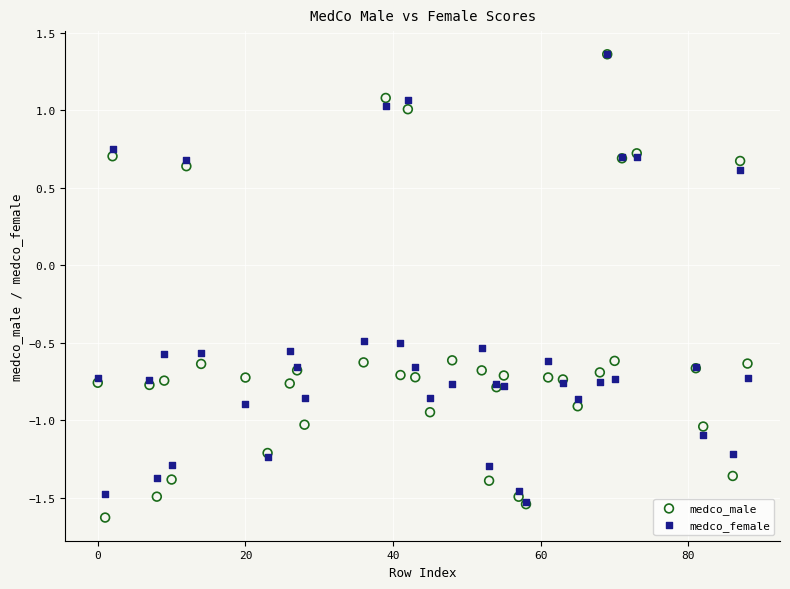

Which series has the largest Y range (max minus min)?

medco_male